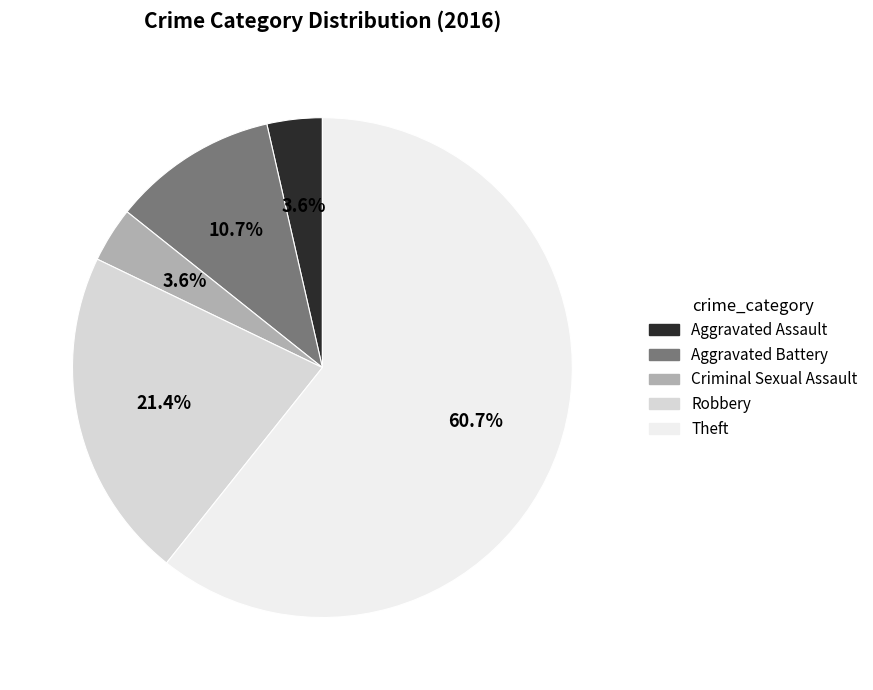

What is the largest slice in the pie chart?

Theft